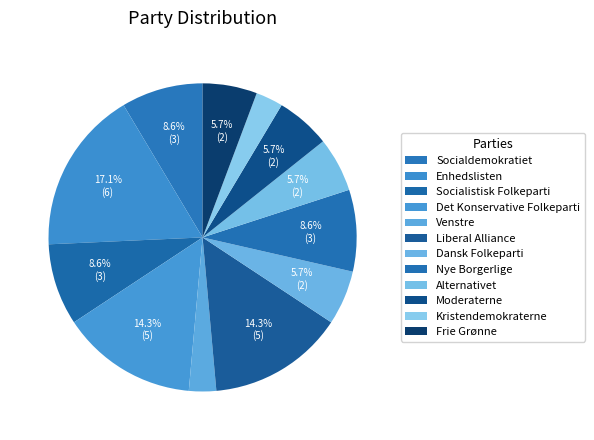

Is it true that Kristendemokraterne is 3% of the pie?

True